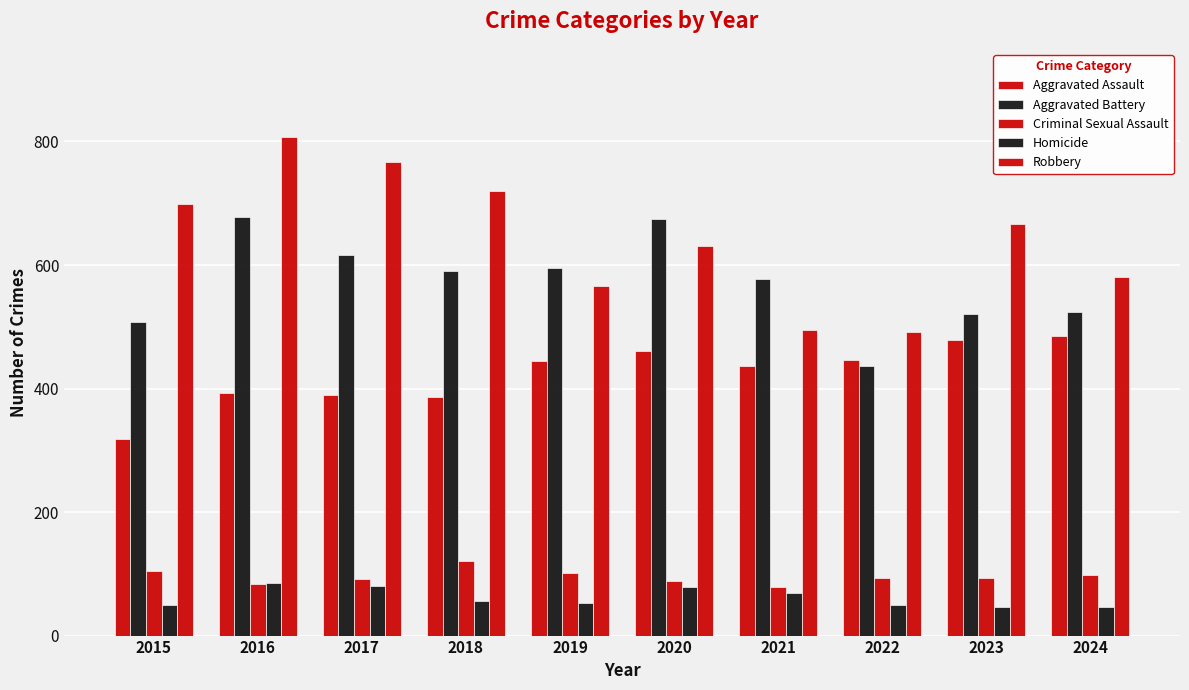

What is the value of the Robbery bar at the 2nd from the left?

808